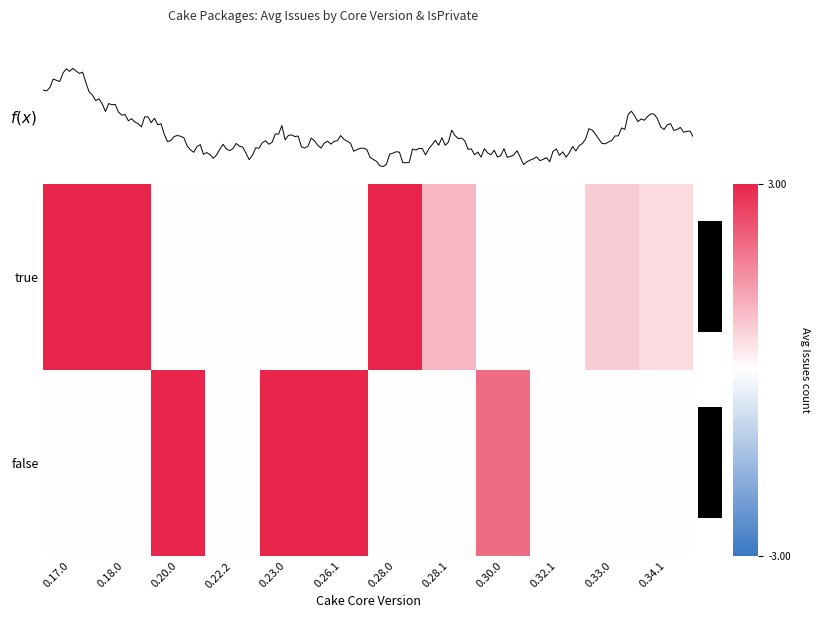

Read the true value at 0.28.0.

3.0